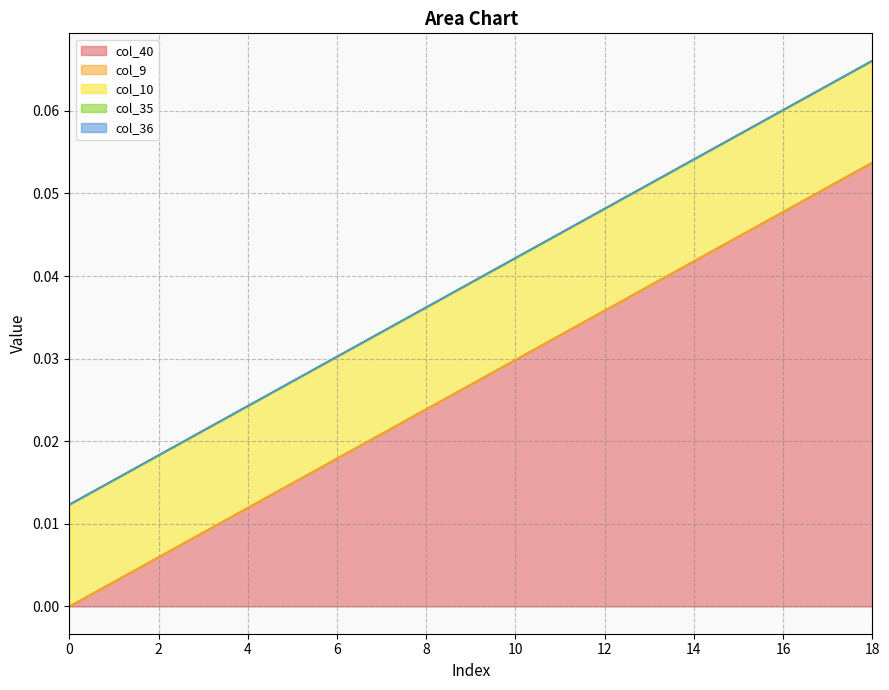

Rank the series at 10 from highest to lowest value.

col_40, col_10, col_9, col_35, col_36